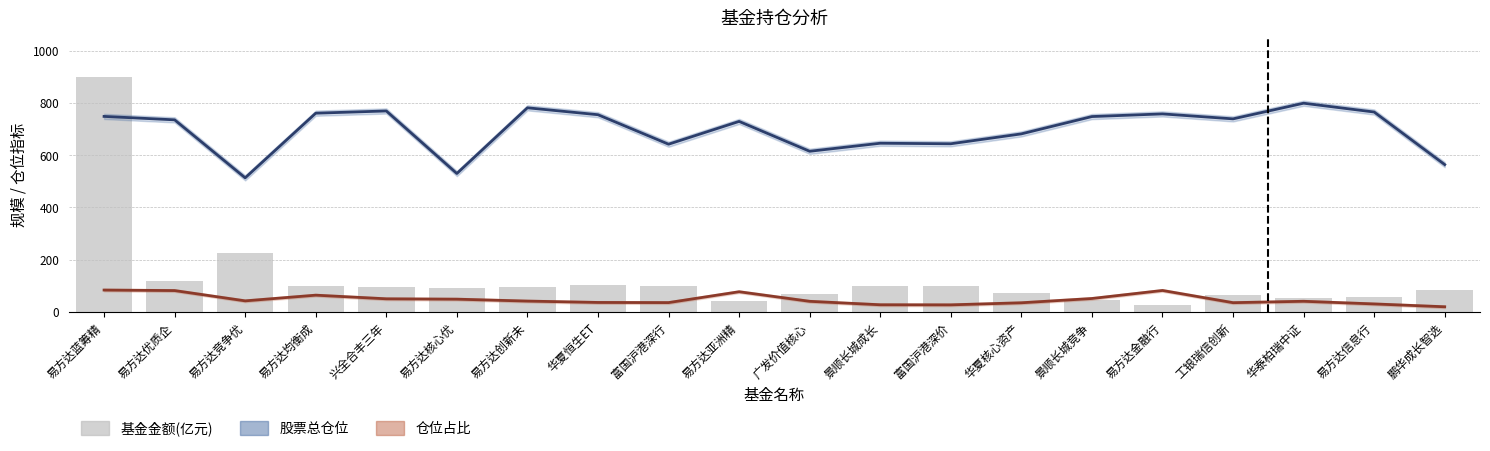

Which label corresponds to the smallest value in the chart?

鹏华成长智选